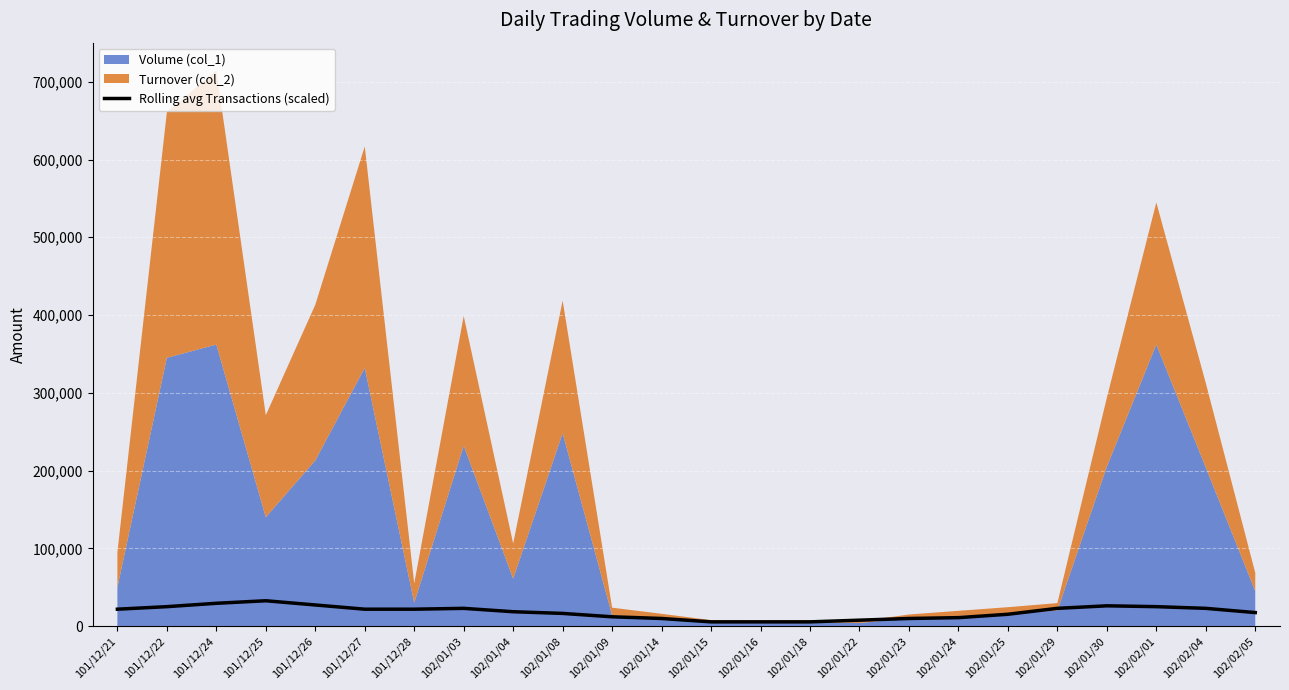

Between 102/02/01 and 102/01/15, which is larger?

102/02/01